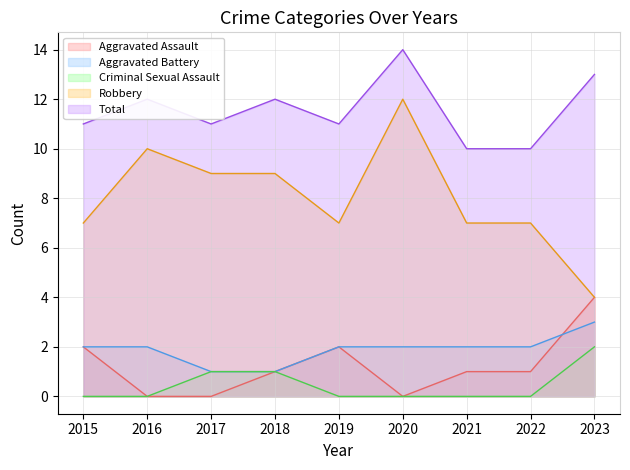

Between 2021 and 2016, which is larger?

2021